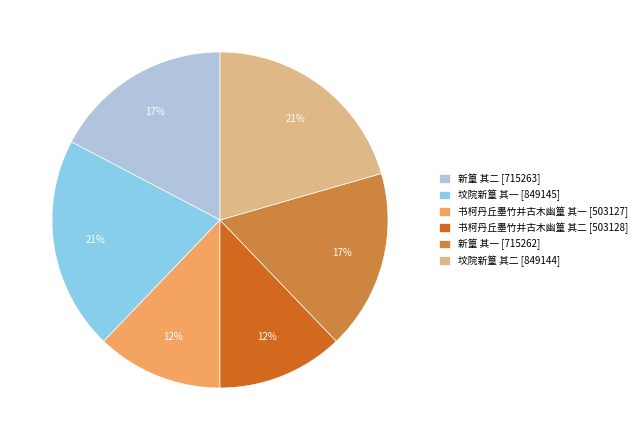

What percentage is the 新篁 其一 [715262] slice, to the nearest percent?

17%